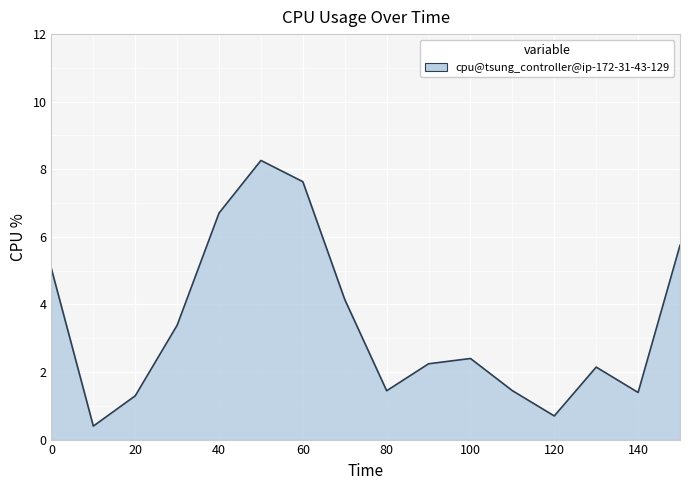

Reading left to right, extract all data points from this chart.

5.1	0.4	1.3	3.4	6.7	8.3	7.6	4.1	1.4	2.2	2.4	1.4	0.7	2.1	1.4	5.8